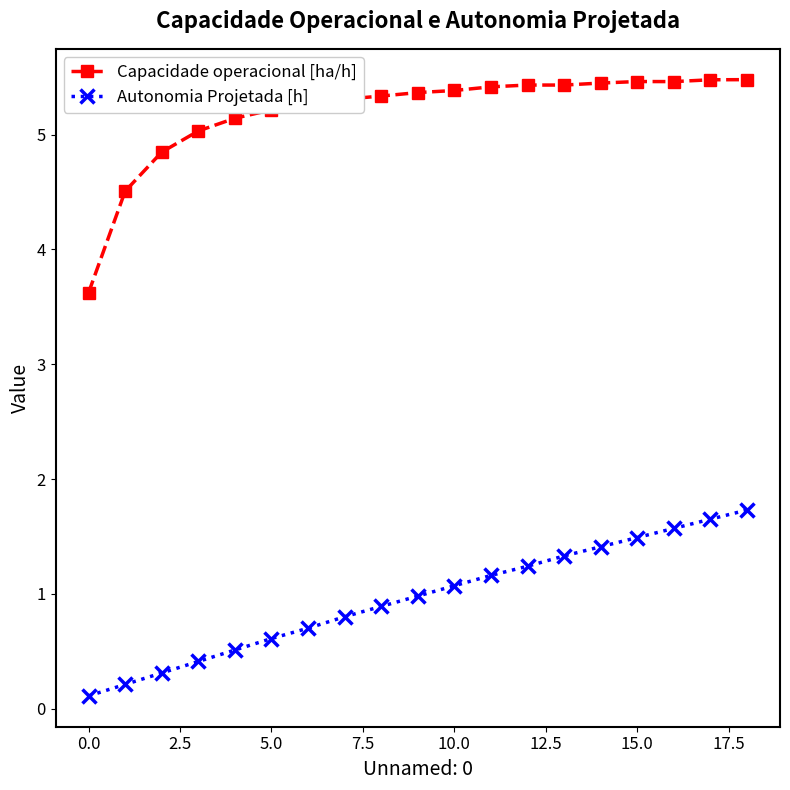

Which series has the largest total across all categories?

Capacidade operacional [ha/h]